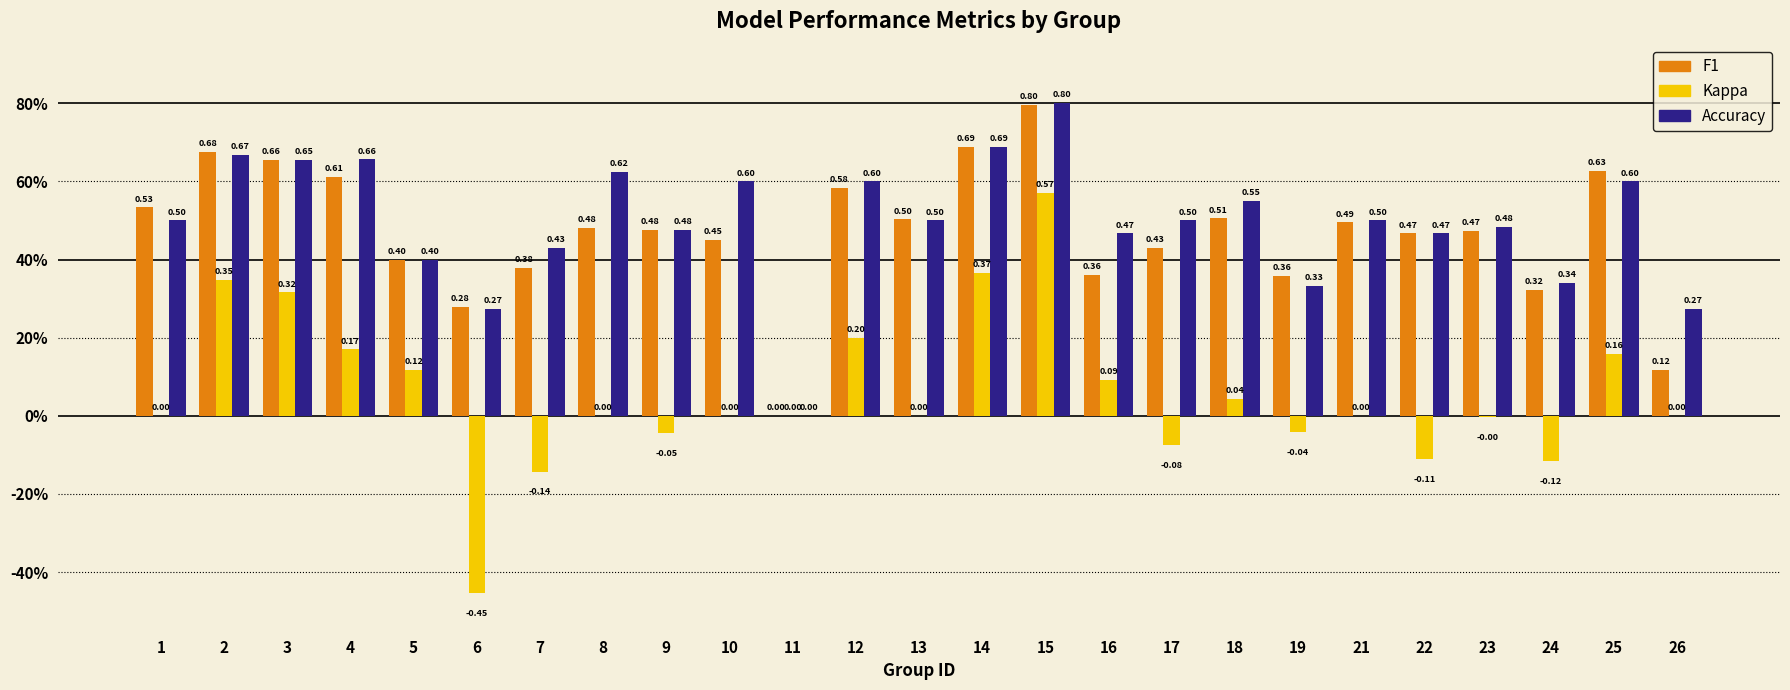

Which category has the lowest value across all series?

6